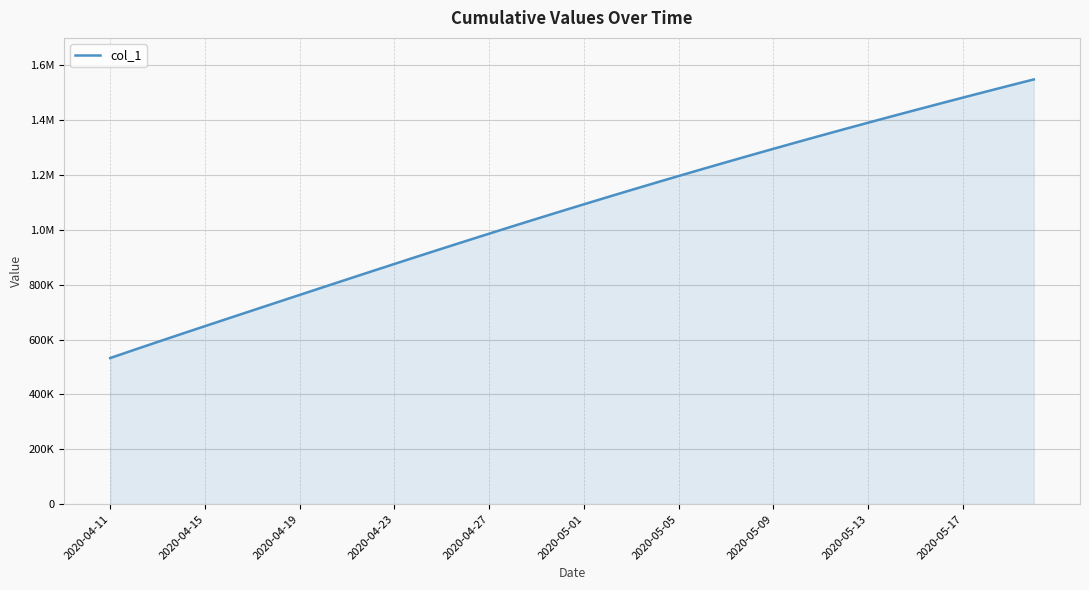

Does the chart have visible grid lines?

Yes